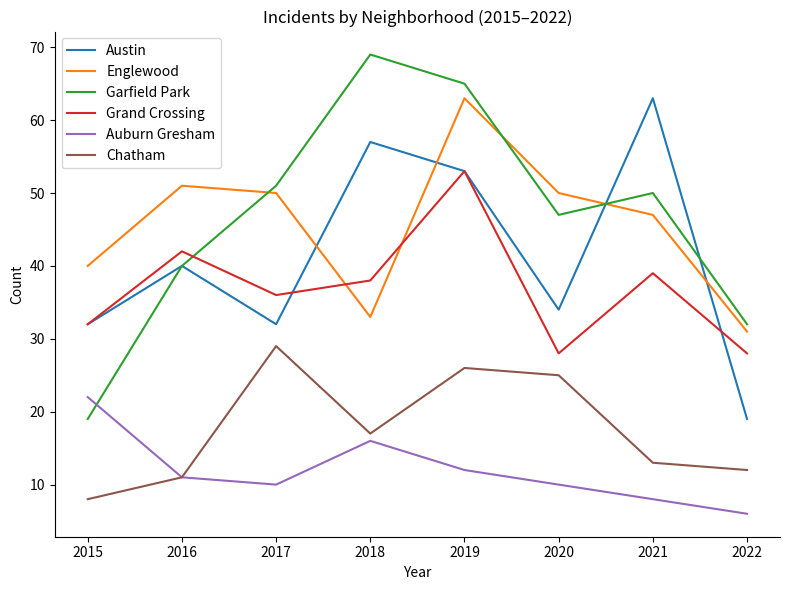

Which label corresponds to the smallest value in the chart?

2022